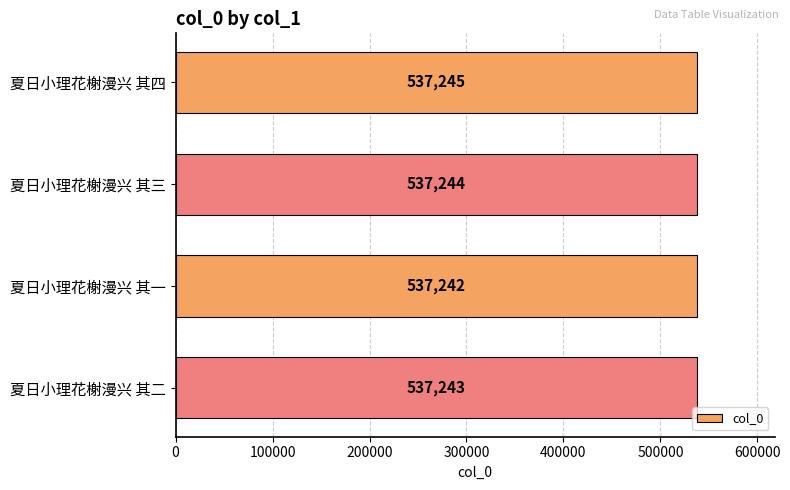

What is the label of the 1st bar from the top?

夏日小理花榭漫兴 其四